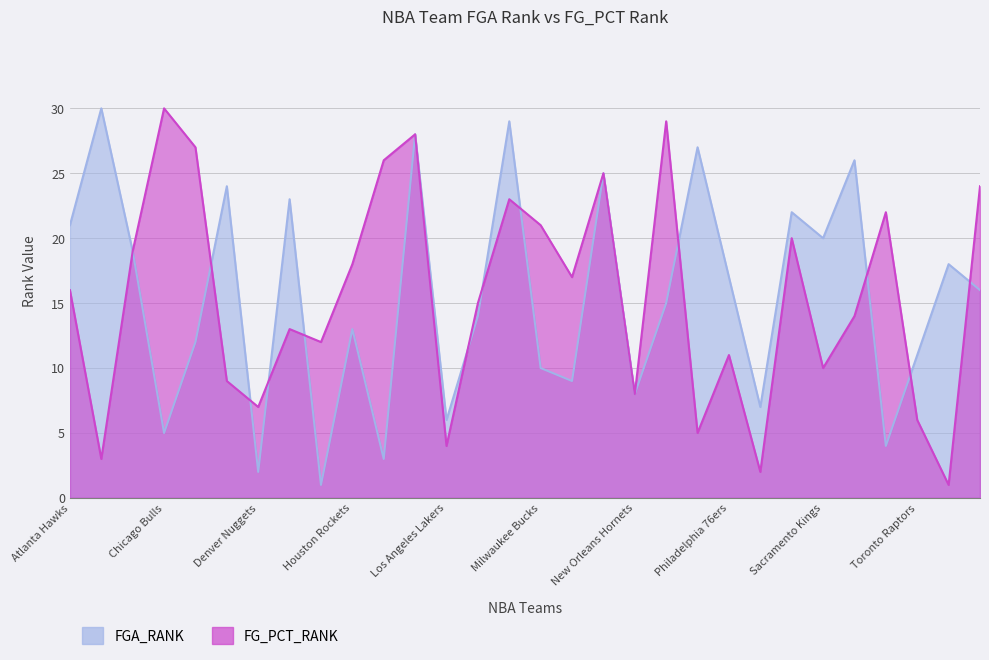

What is the sum of the FG_PCT_RANK values at Boston Celtics and Philadelphia 76ers?

14